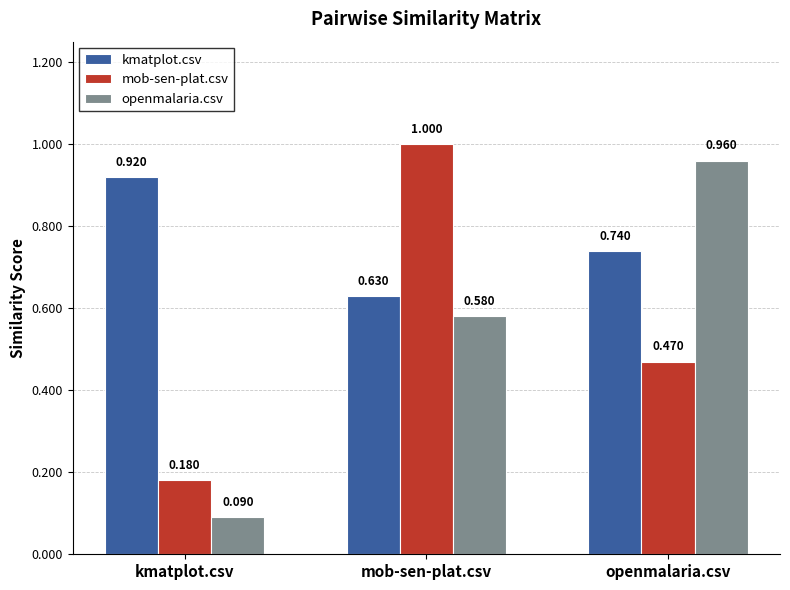

Is the value of kmatplot.csv at mob-sen-plat.csv greater than the value of openmalaria.csv at kmatplot.csv?

Yes